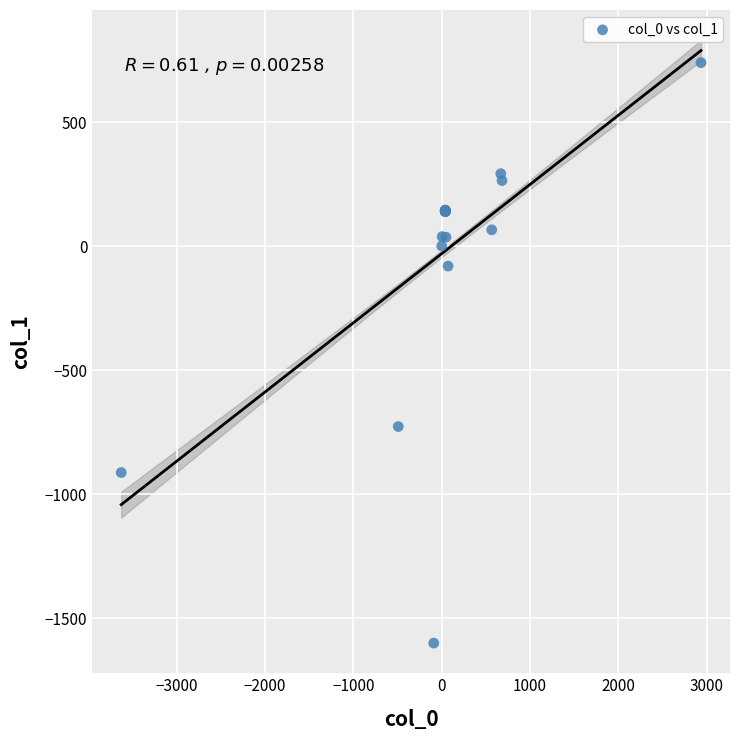

What Y value in the scatter plot is closest to -430?

-727.7